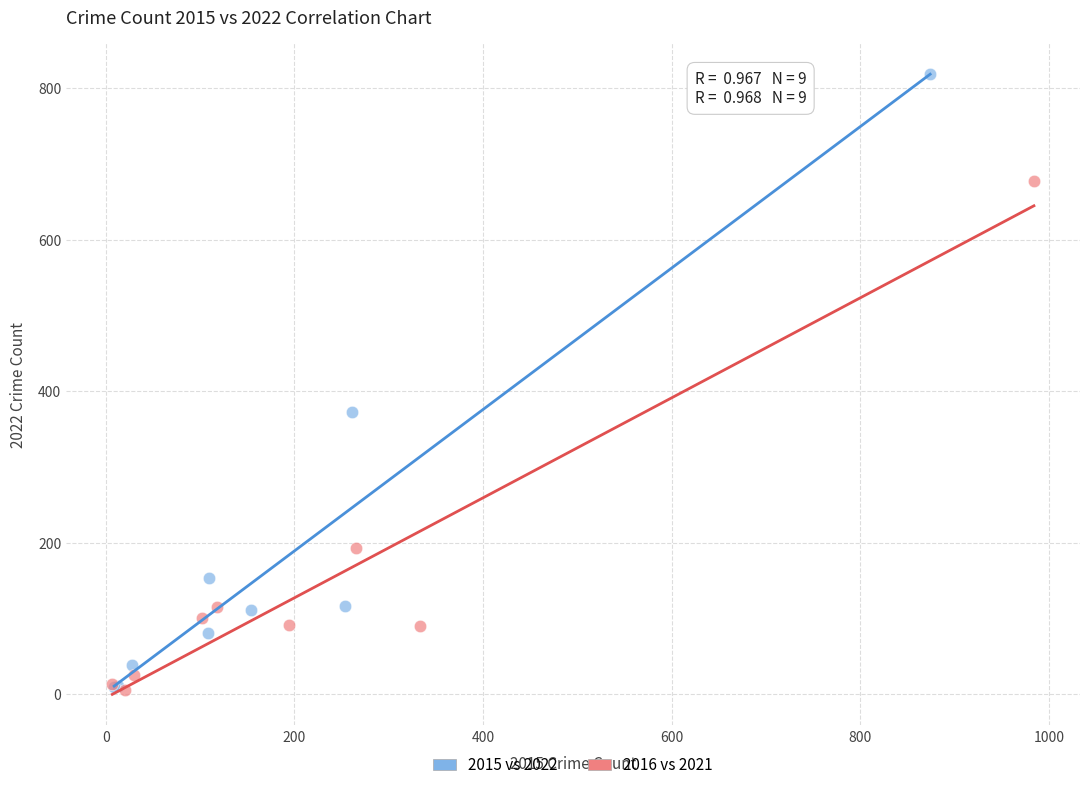

Which series has the largest Y range (max minus min)?

2015 vs 2022